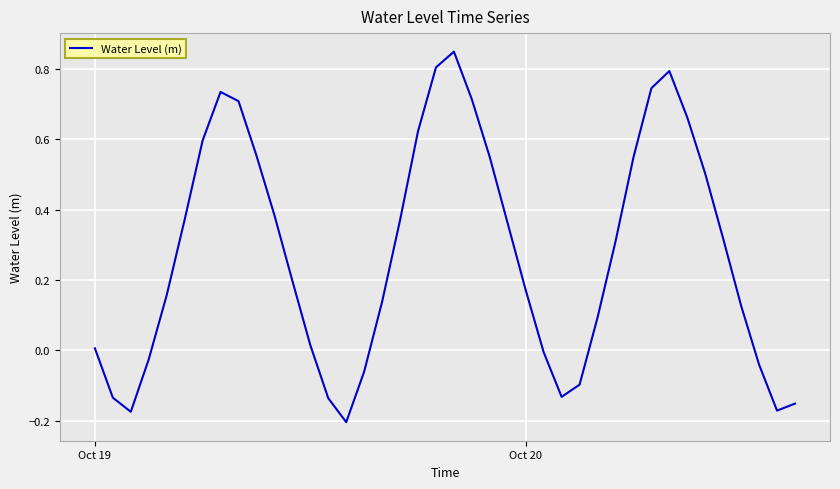

What is the difference between the maximum and minimum values?

1.1